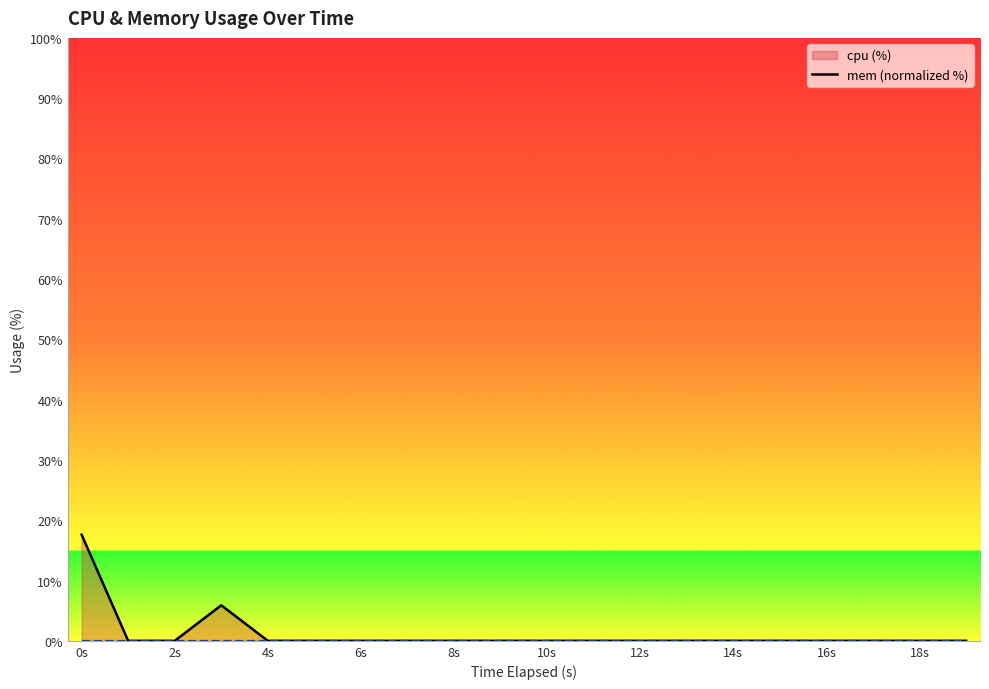

The value at 13 is -5.5. True or false?

False